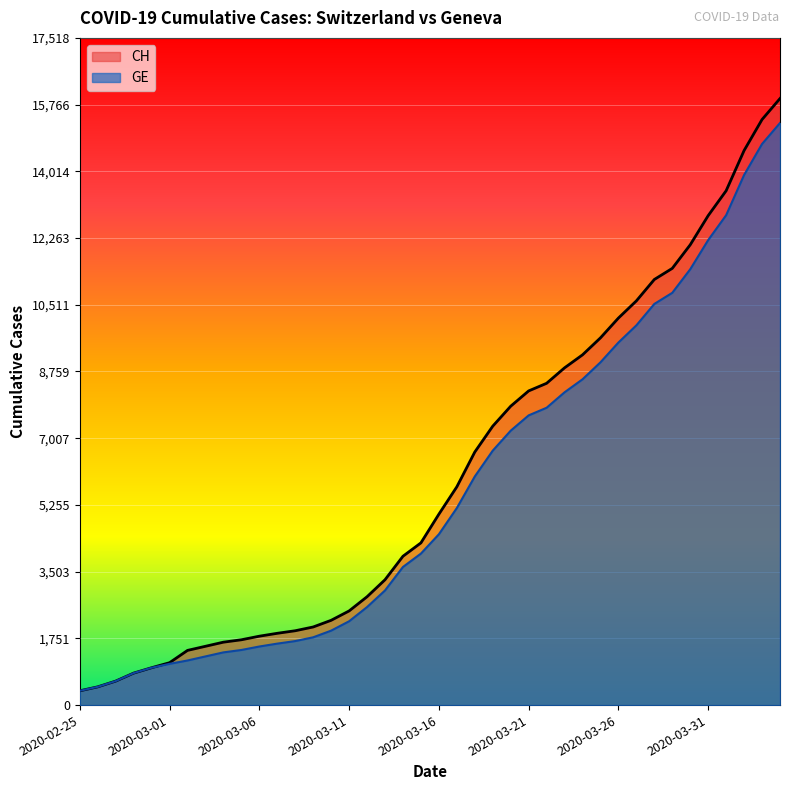

Rank the categories by GE value from highest to lowest.

2020-04-04, 2020-04-03, 2020-04-02, 2020-04-01, 2020-03-31, 2020-03-30, 2020-03-29, 2020-03-28, 2020-03-27, 2020-03-26, 2020-03-25, 2020-03-24, 2020-03-23, 2020-03-22, 2020-03-21, 2020-03-20, 2020-03-19, 2020-03-18, 2020-03-17, 2020-03-16, 2020-03-15, 2020-03-14, 2020-03-13, 2020-03-12, 2020-03-11, 2020-03-10, 2020-03-09, 2020-03-08, 2020-03-07, 2020-03-06, 2020-03-05, 2020-03-04, 2020-03-03, 2020-03-02, 2020-03-01, 2020-02-29, 2020-02-28, 2020-02-27, 2020-02-26, 2020-02-25